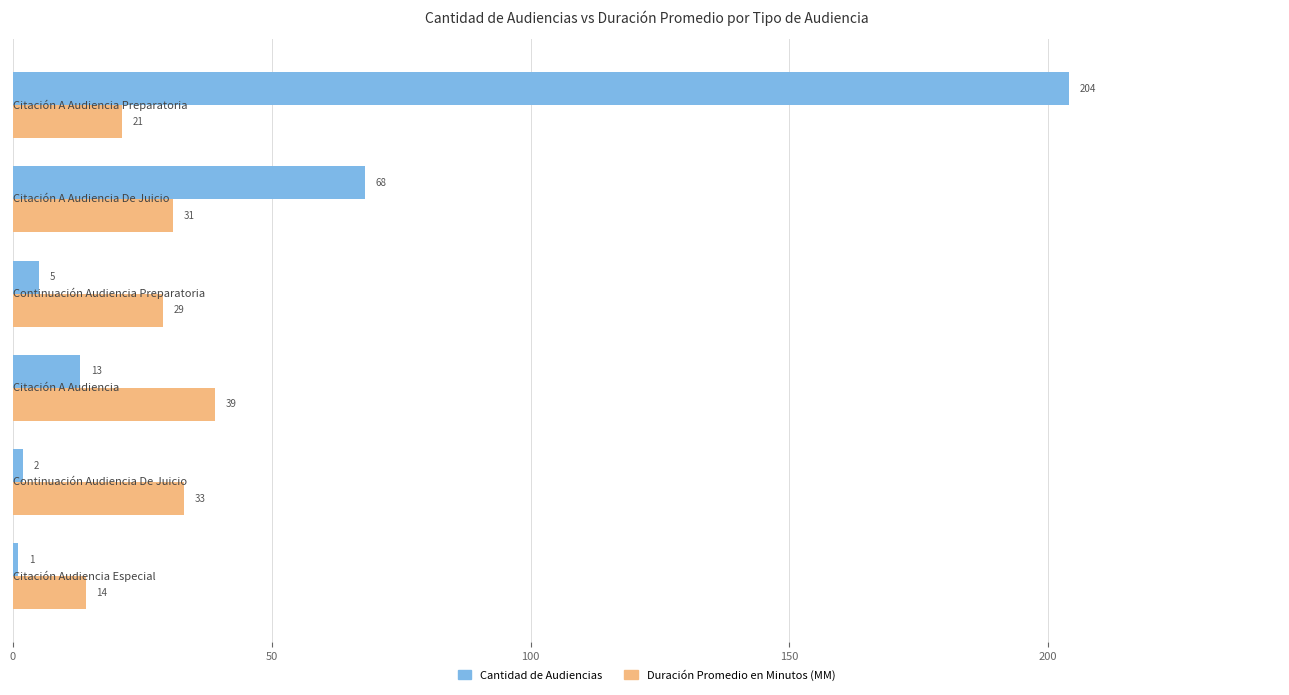

Which series has the widest spread of values?

Cantidad de Audiencias